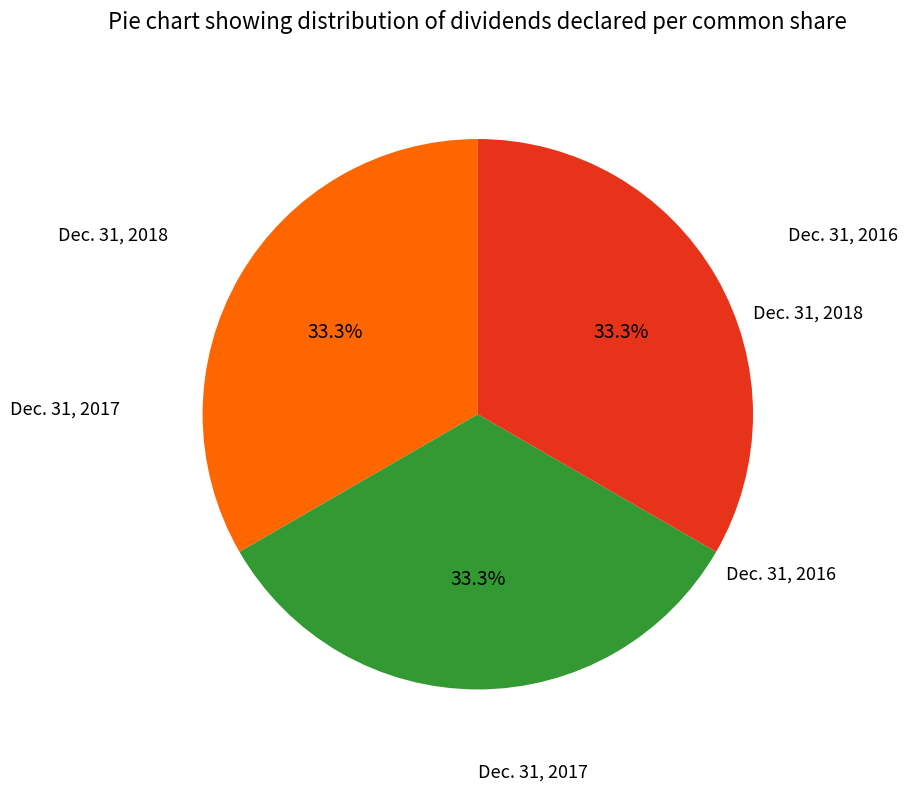

Is there any slice that represents more than half of the pie?

No